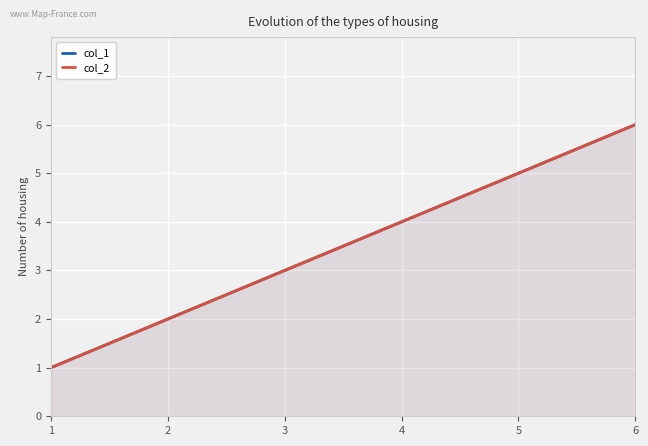

At which category is the sum across all series the highest?

6